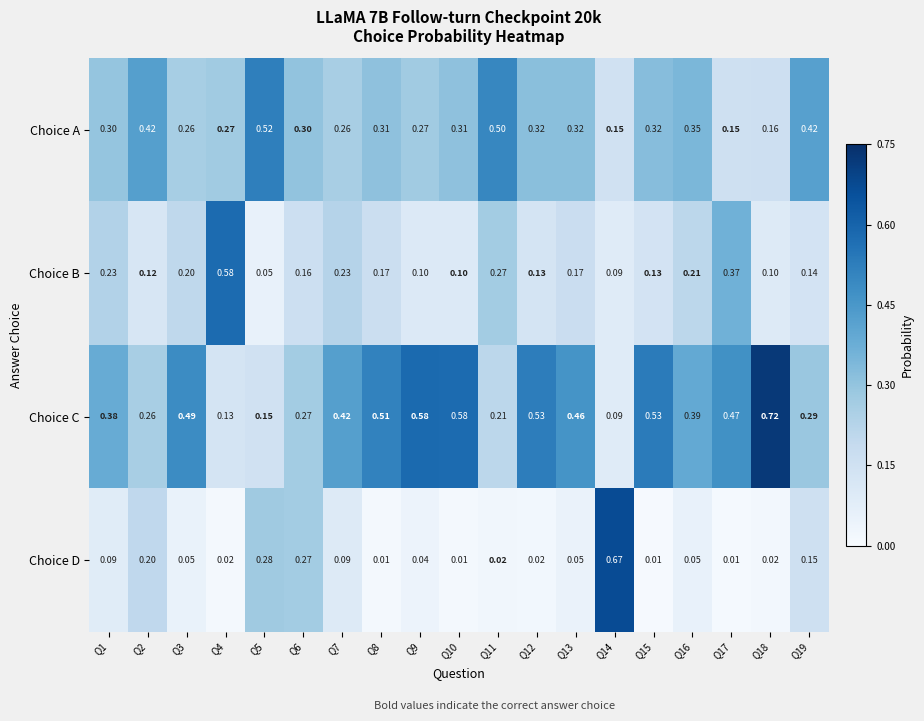

Between Q11 and Q17, which series saw the biggest shift?

Choice A